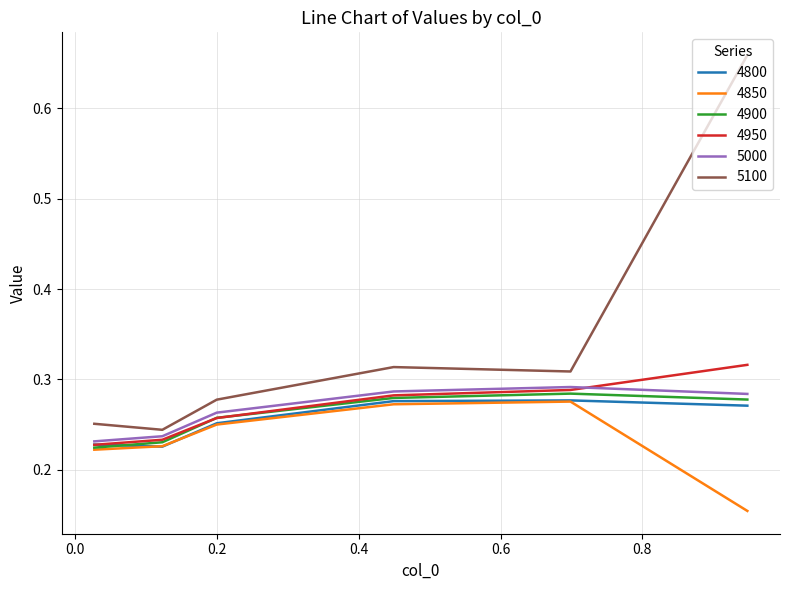

Which series has the largest total across all categories?

5100